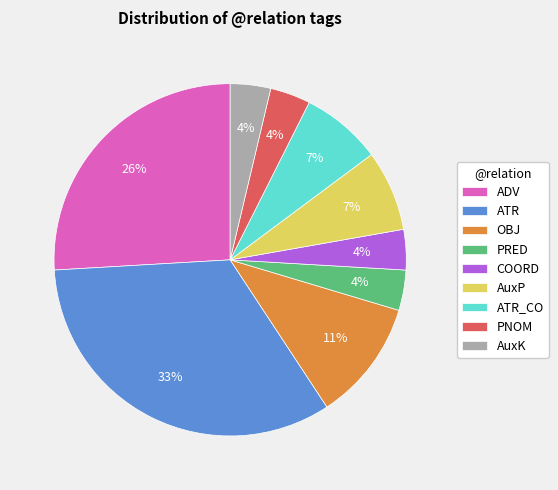

How many segments does this pie chart have?

9